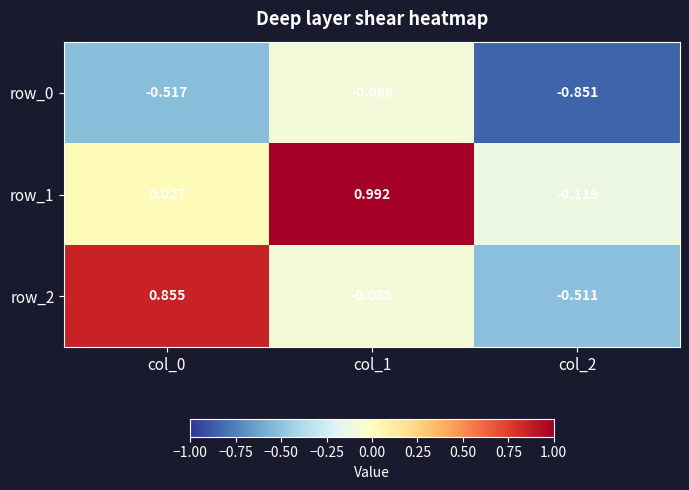

Is the value of row_0 at col_2 greater than the value of row_2 at col_2?

No